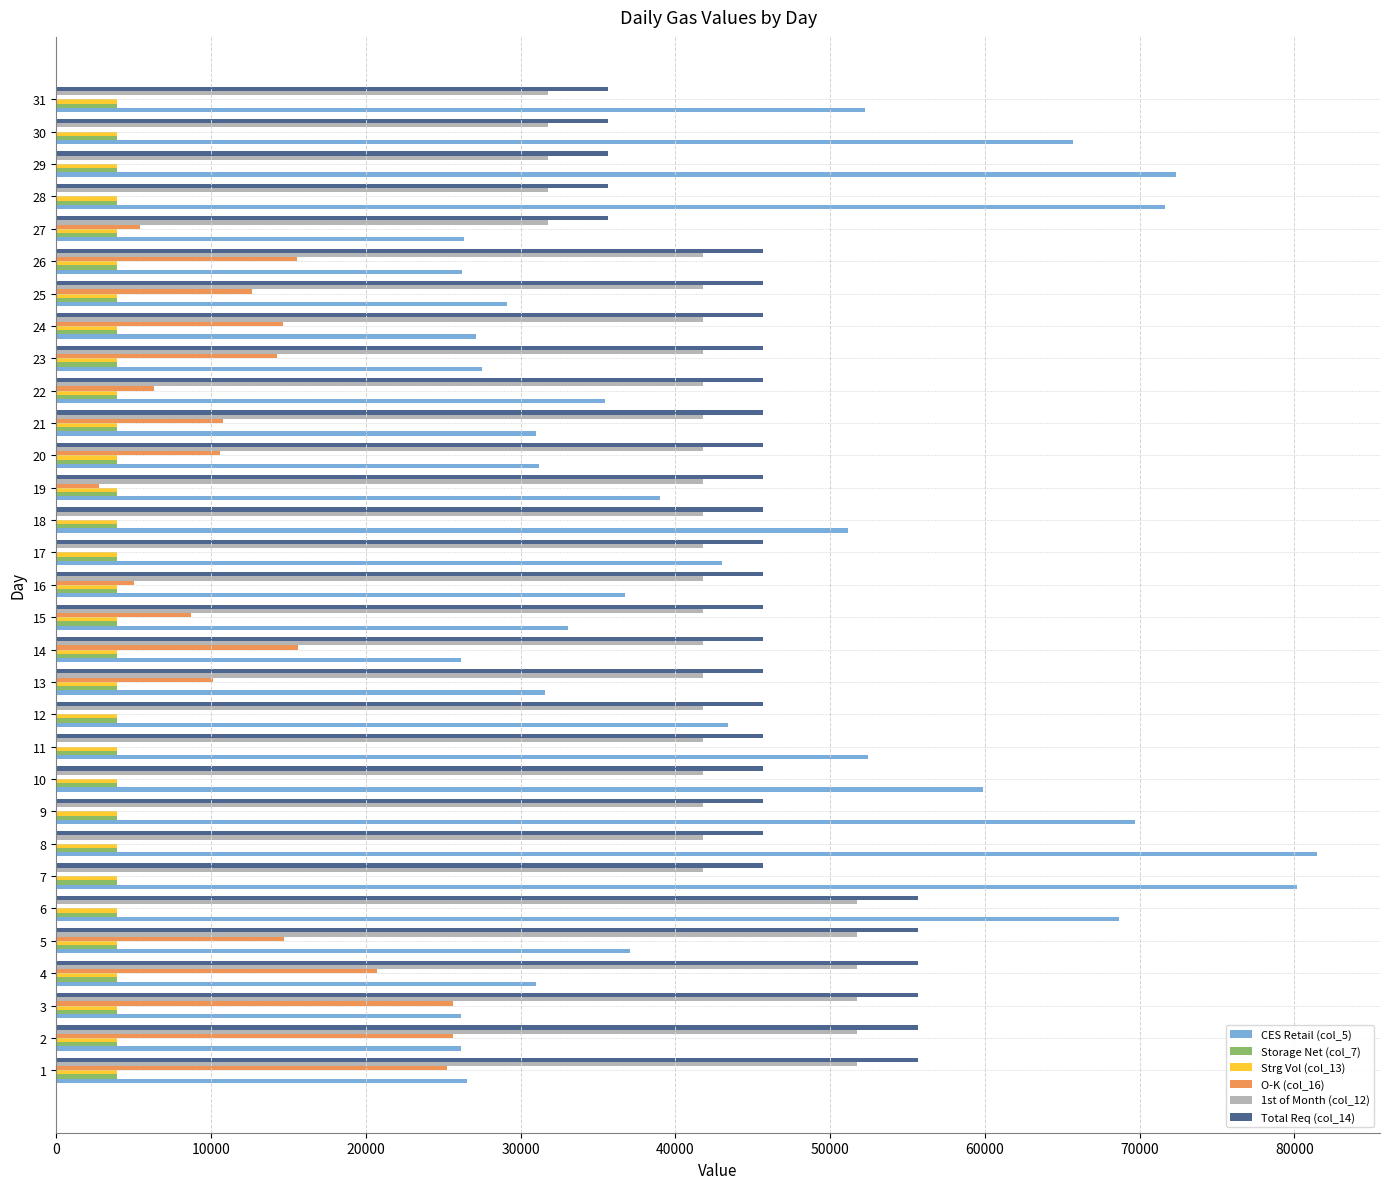

What is the greatest value displayed?

81455